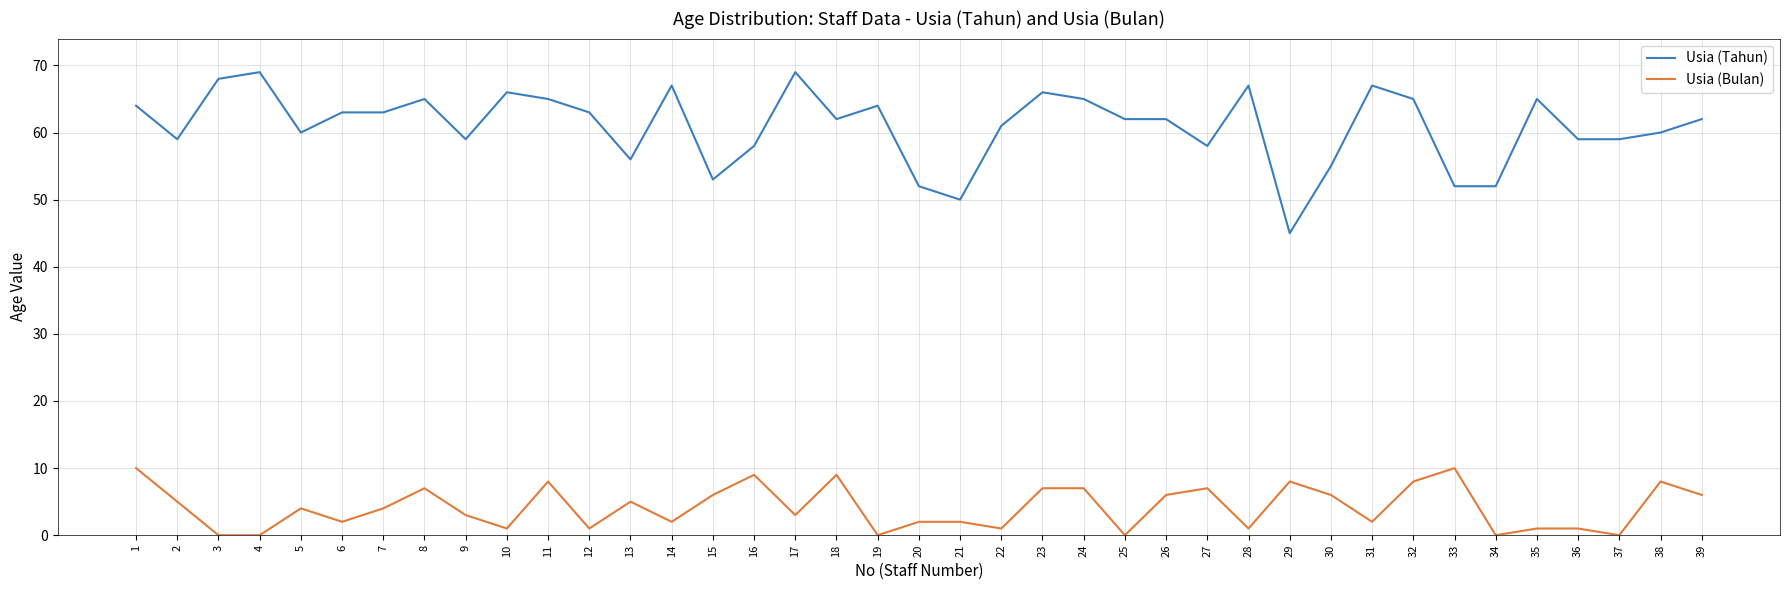

The value of Usia (Tahun) at 19 is 20. True or false?

False